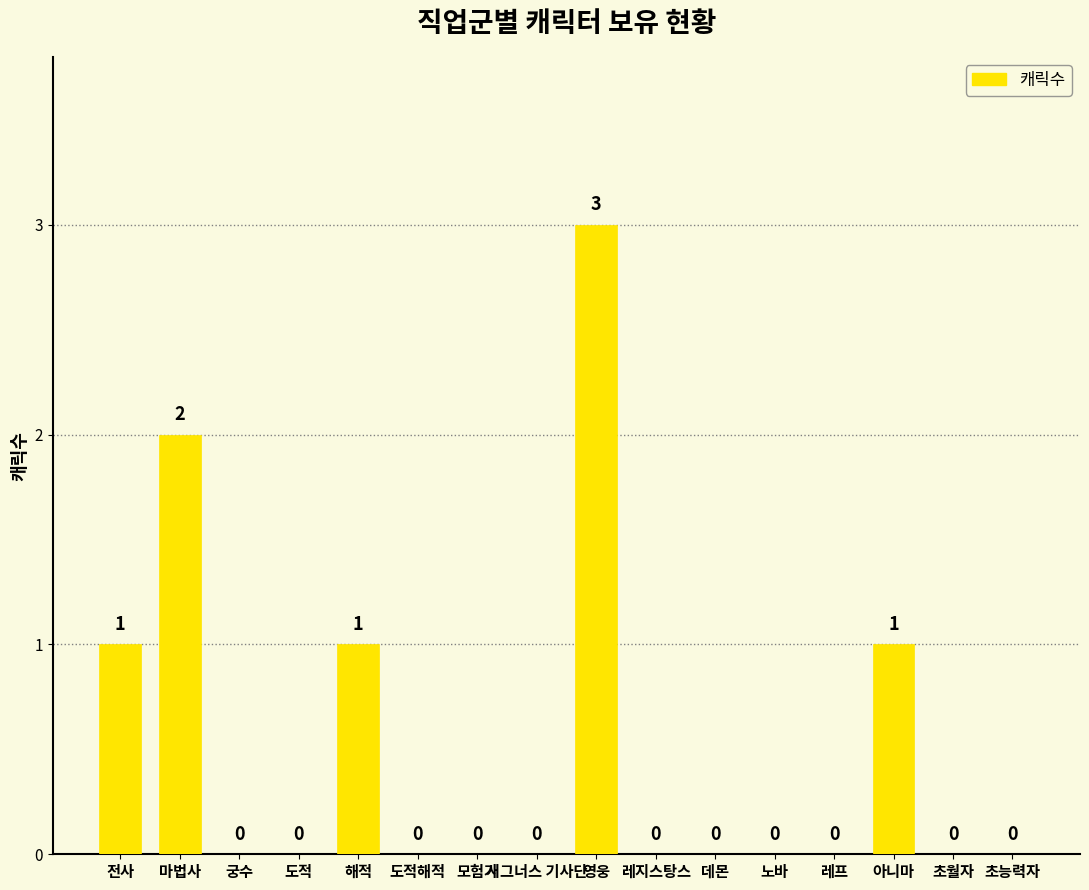

Are the bars grouped side by side (vs. stacked)?

No